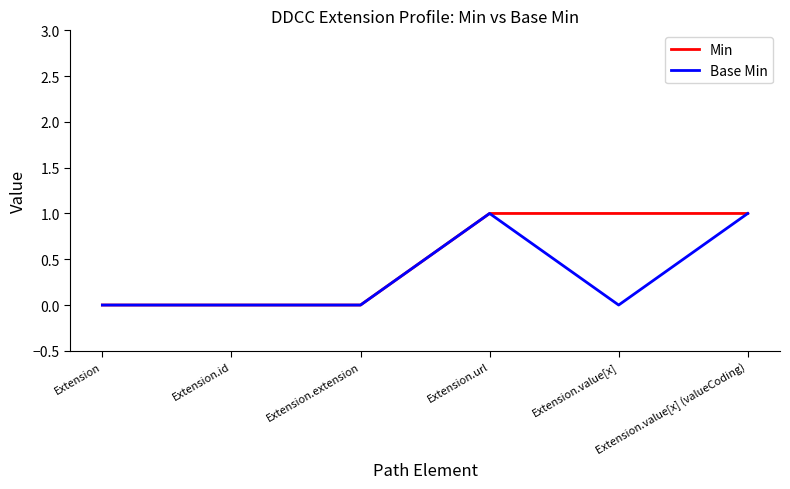

List the series in order of their overall mean, highest first.

Min, Base Min